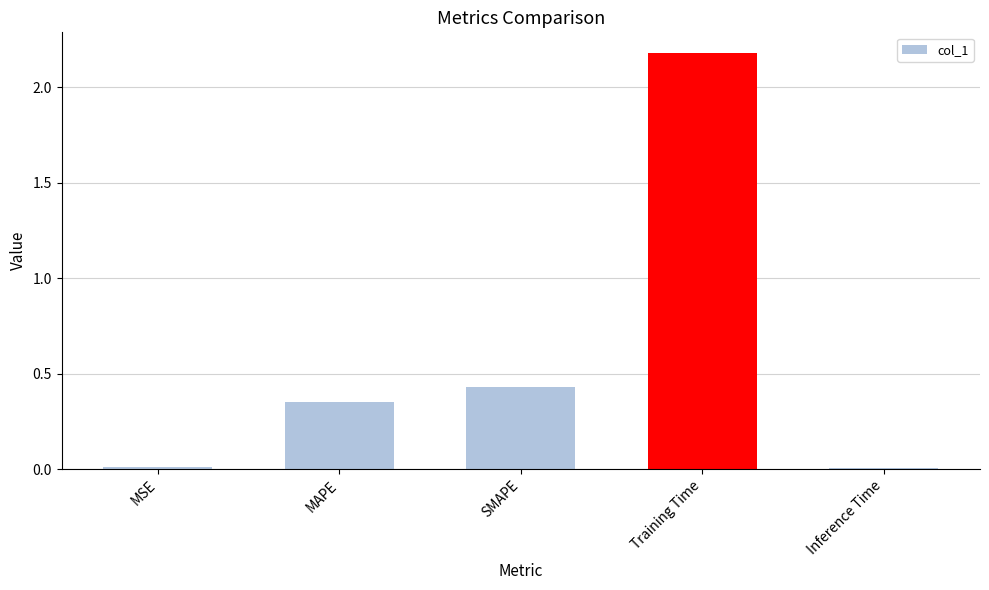

The value at Training Time is 2.2. True or false?

True